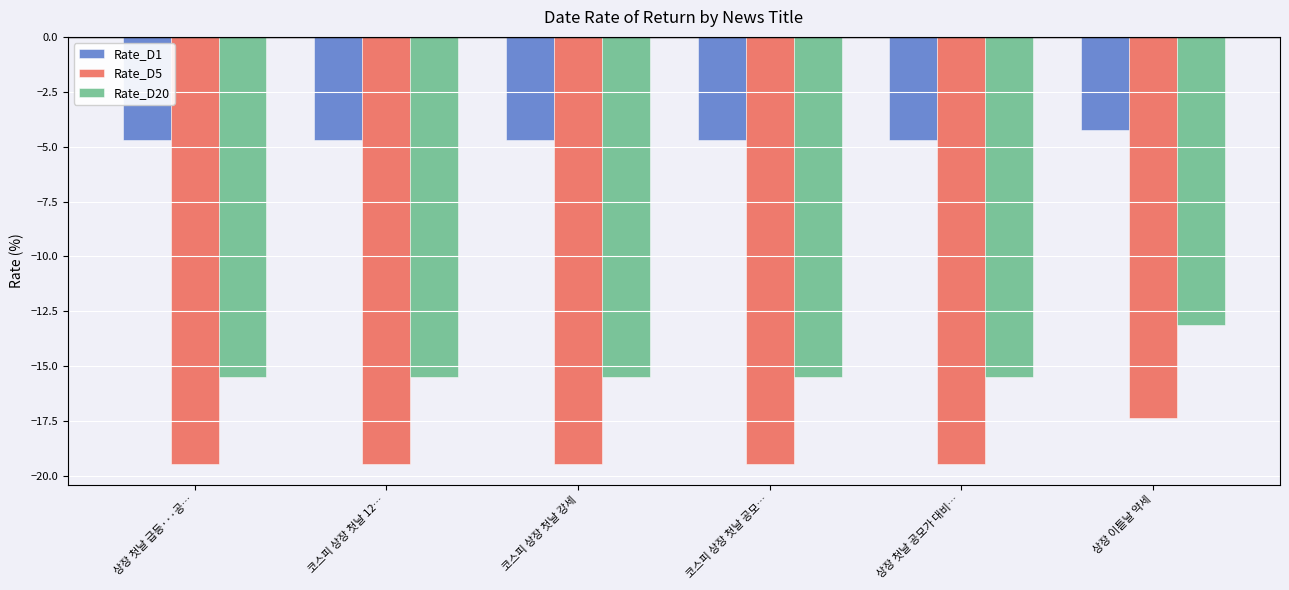

What is the value of the Rate_D20 bar at the 5th from the left?

-15.5